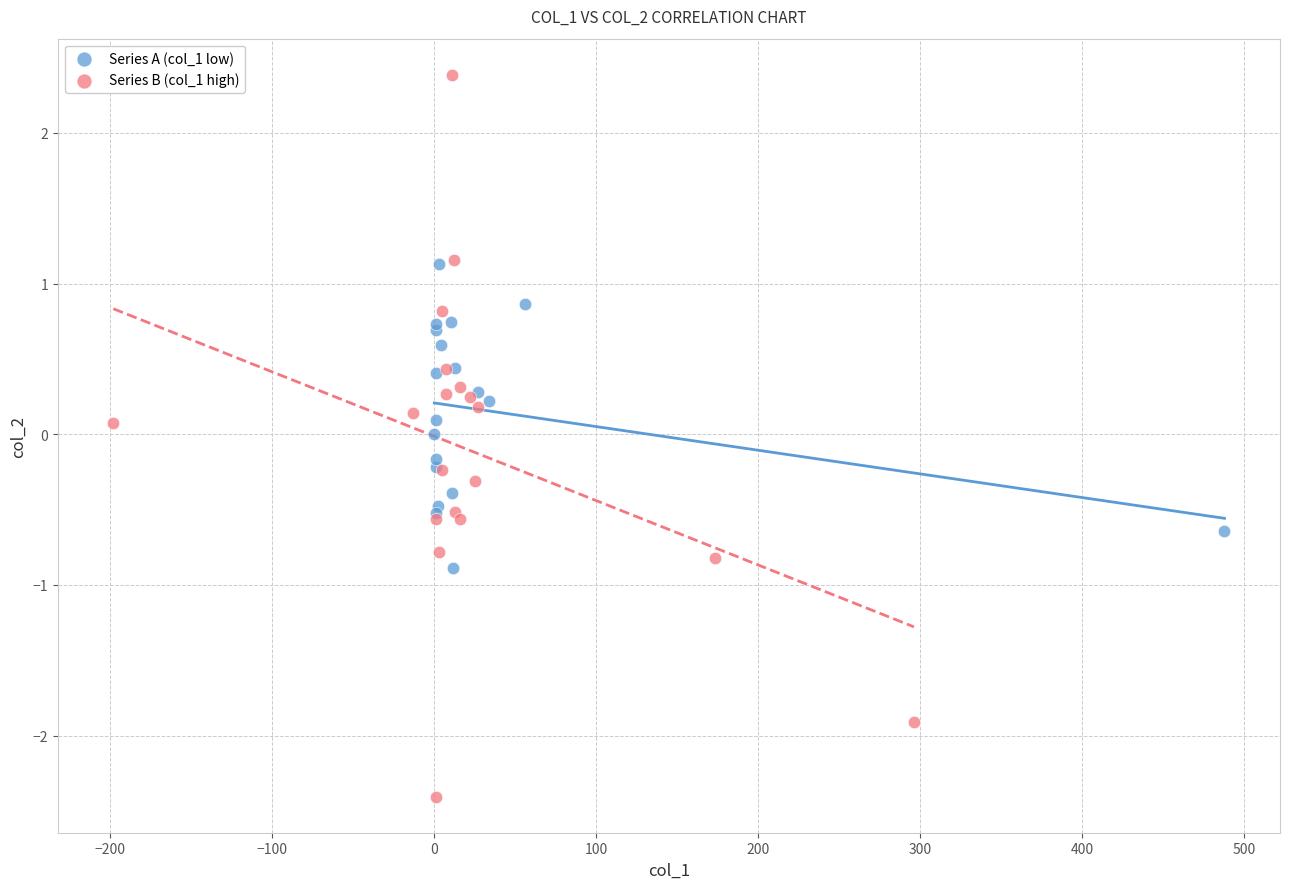

Which series reaches the minimum Y coordinate?

Series B (col_1 high)